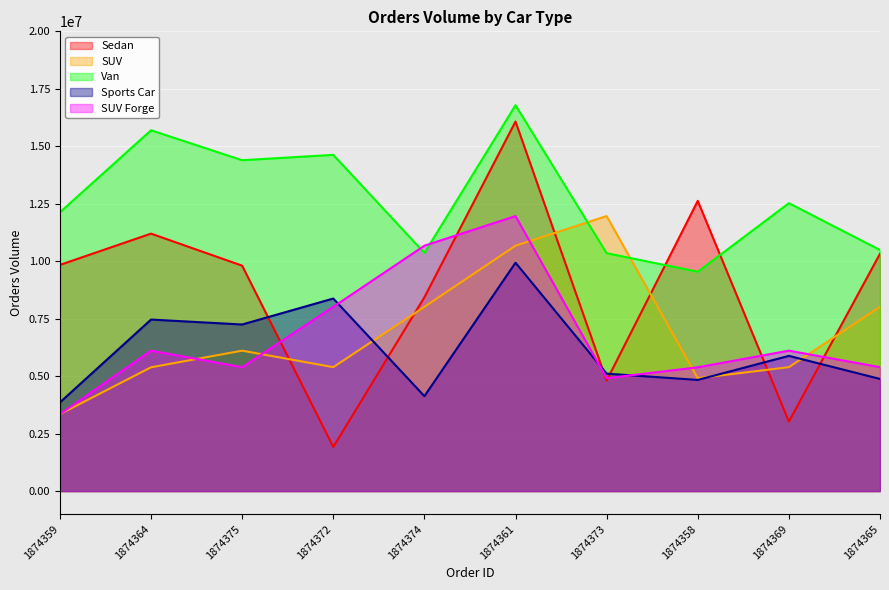

Which series has the largest range (max minus min)?

Sedan